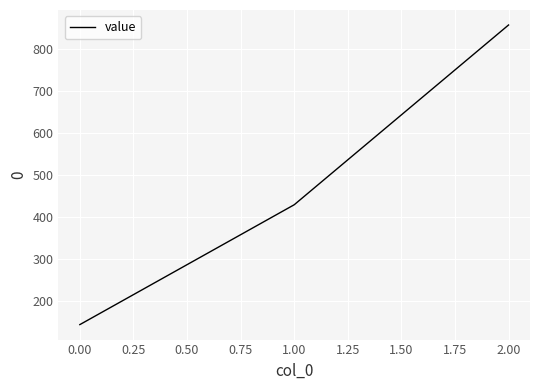

Reading left to right, extract all data points from this chart.

142.9	428.6	857.1